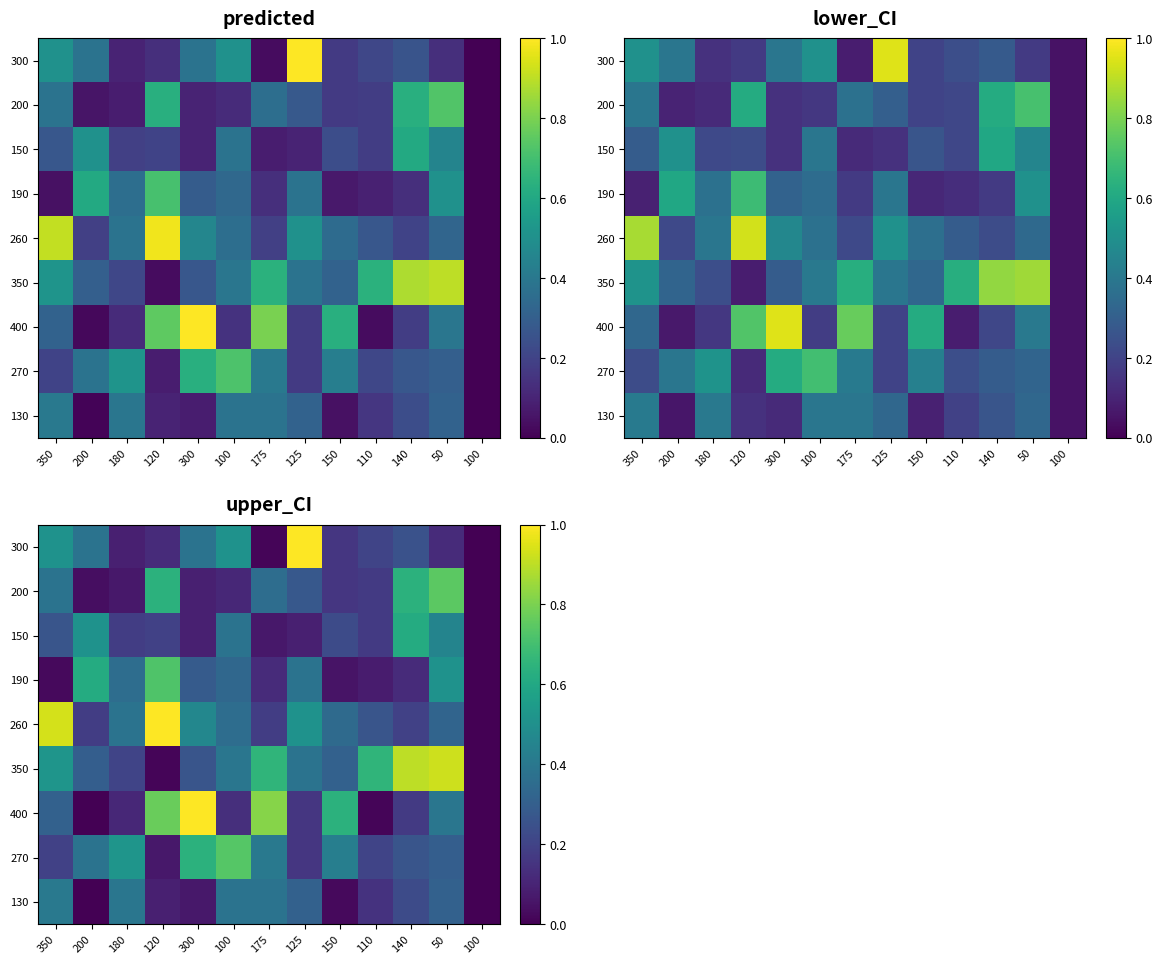

What is the sum of the 200 values at 200 and 125?

0.3